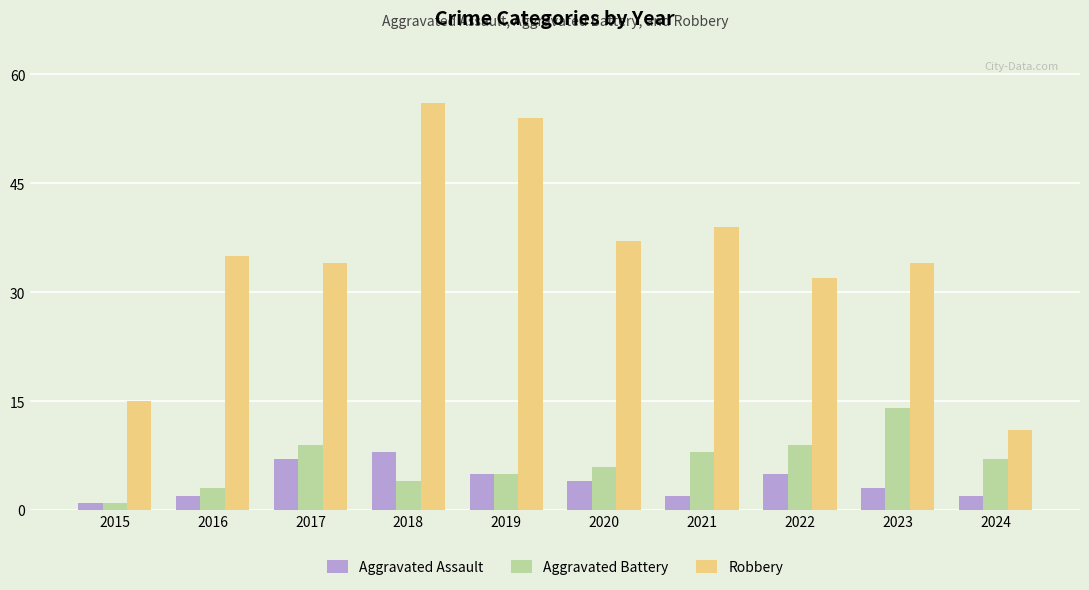

How many bars are there in total?

30